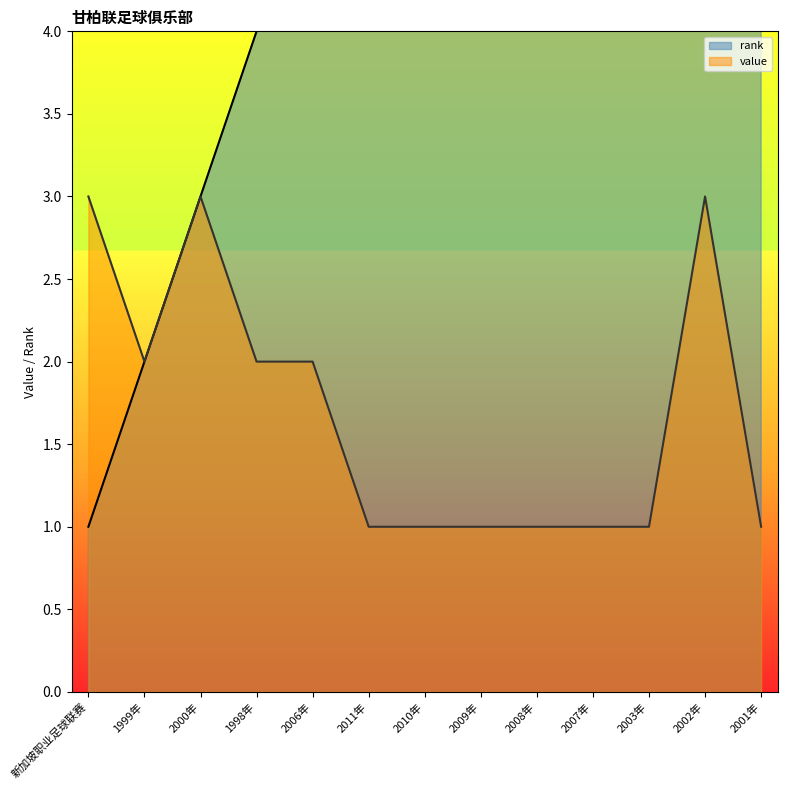

What is the difference between the maximum and minimum values in the rank series?

12